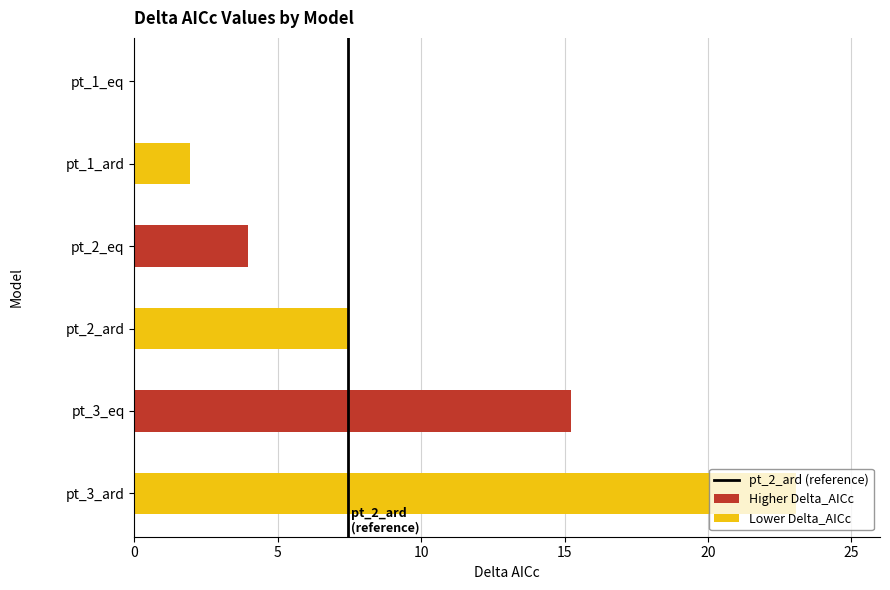

Is it true that the value at 0 is 1?

False